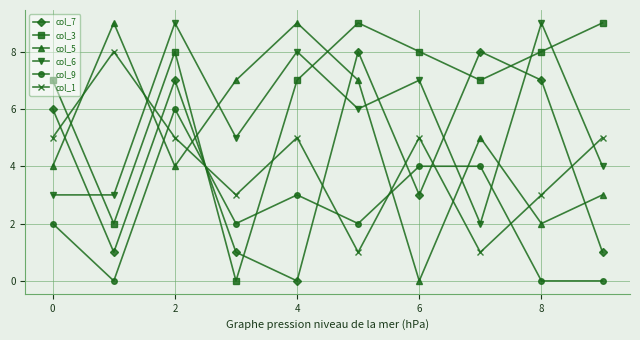

True or false: col_5 has more than 1 points higher than both neighbors.

True